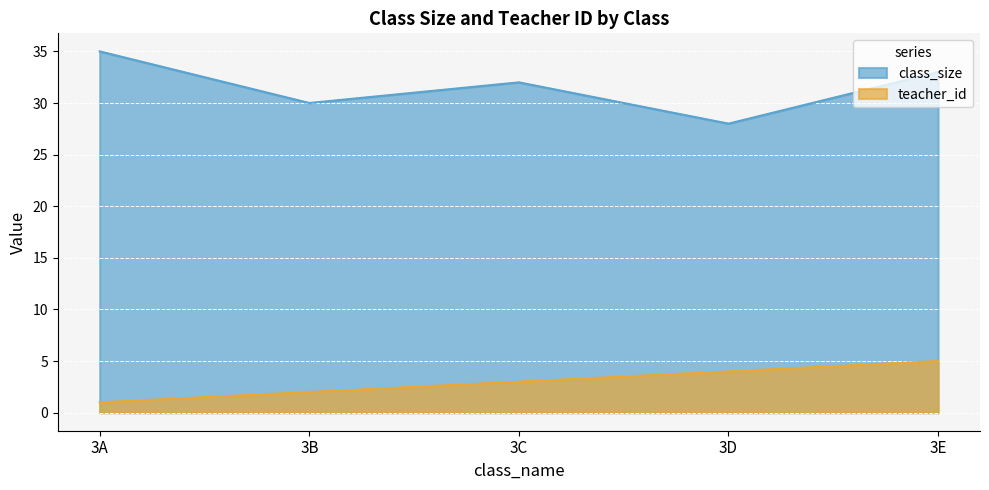

Reading right to left, extract all data points from this chart.

class_size: 33	28	32	30	35
teacher_id: 5	4	3	2	1